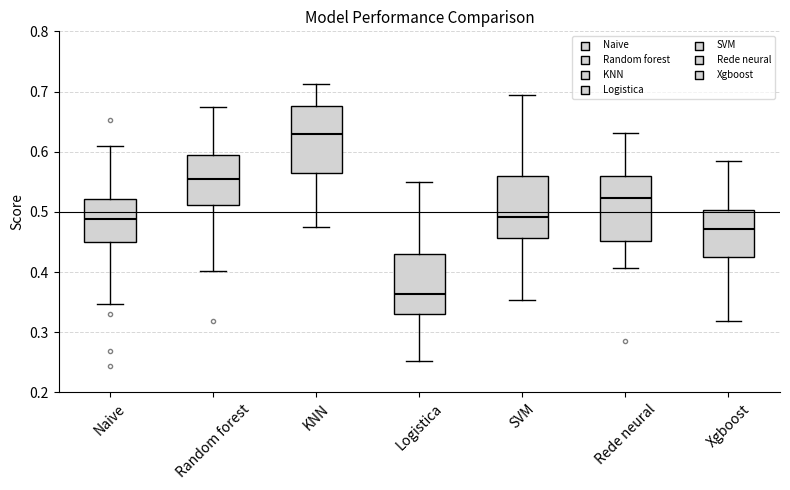

Reading left to right, transcribe this box plot: for each box, give where its median line is, the range the box spans, and where its two whiskers end, as read against the y-axis. The values are not printed on the chart, so give them approximately, as read against the axis.

Naive: median 0.49, box 0.45 to 0.52, whiskers 0.35 to 0.61
Random forest: median 0.55, box 0.51 to 0.59, whiskers 0.40 to 0.67
KNN: median 0.63, box 0.56 to 0.68, whiskers 0.48 to 0.71
Logistica: median 0.36, box 0.33 to 0.43, whiskers 0.25 to 0.55
SVM: median 0.49, box 0.46 to 0.56, whiskers 0.35 to 0.69
Rede neural: median 0.52, box 0.45 to 0.56, whiskers 0.41 to 0.63
Xgboost: median 0.47, box 0.43 to 0.50, whiskers 0.32 to 0.58